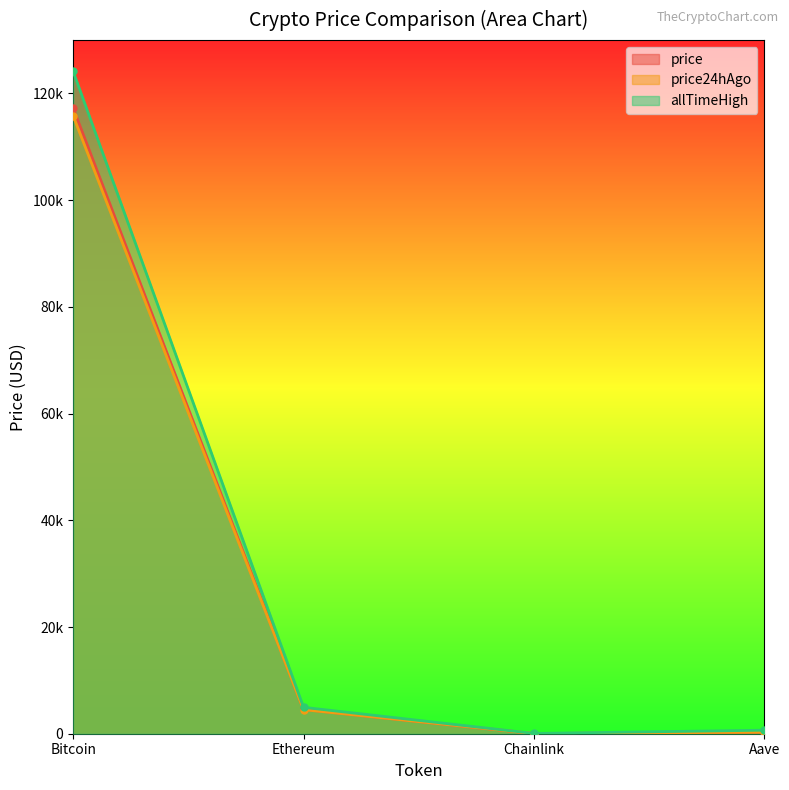

Does the chart have visible grid lines?

No